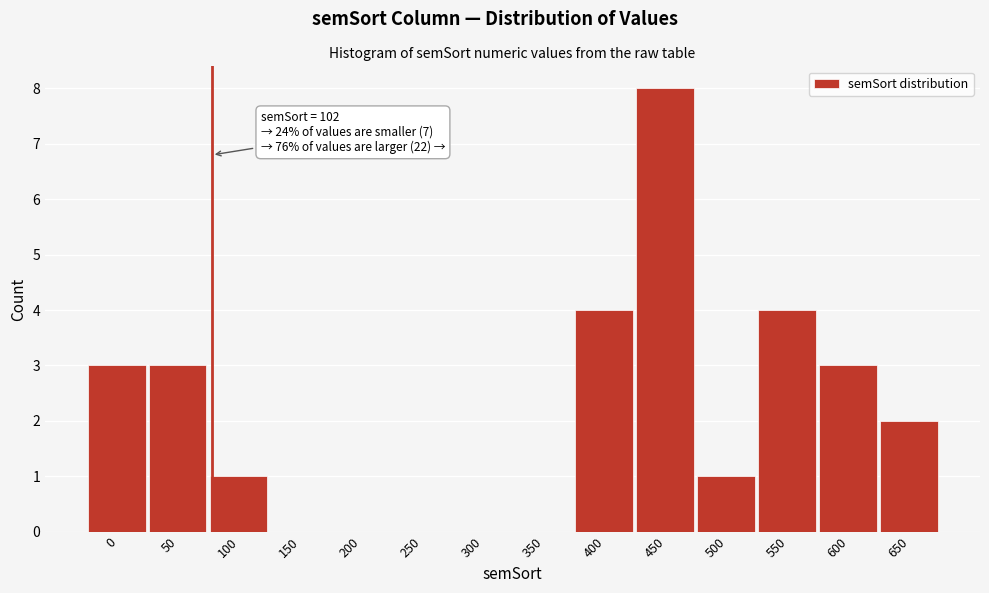

Reading left to right, extract all data points from this chart.

0=3	50=3	100=1	150=0	200=0	250=0	300=0	350=0	400=4	450=8	500=1	550=4	600=3	650=2